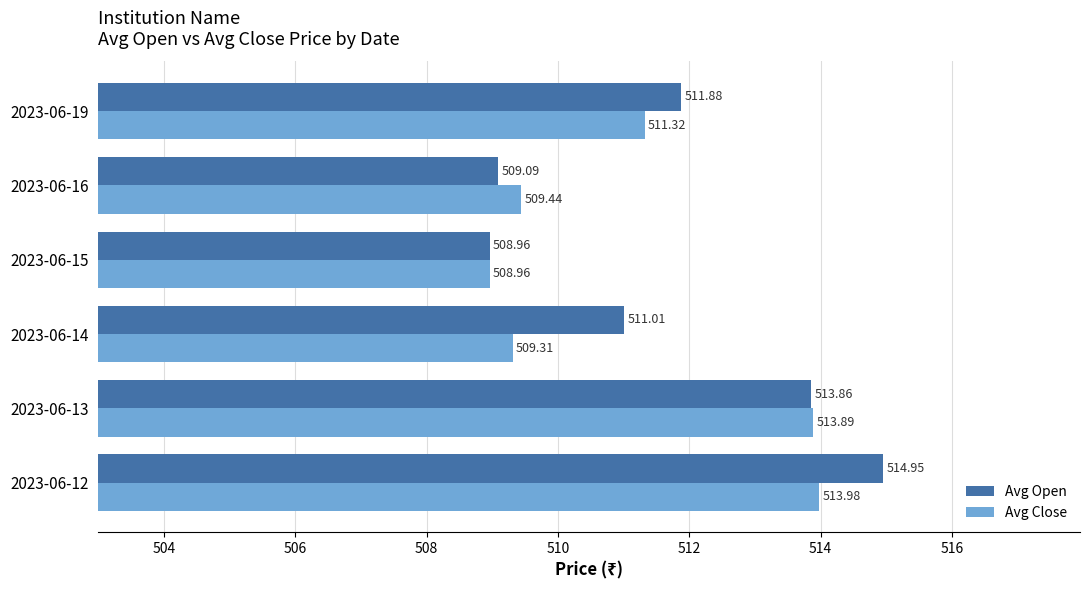

What is the sum of the Avg Open values at 2023-06-19 and 2023-06-12?

1026.8